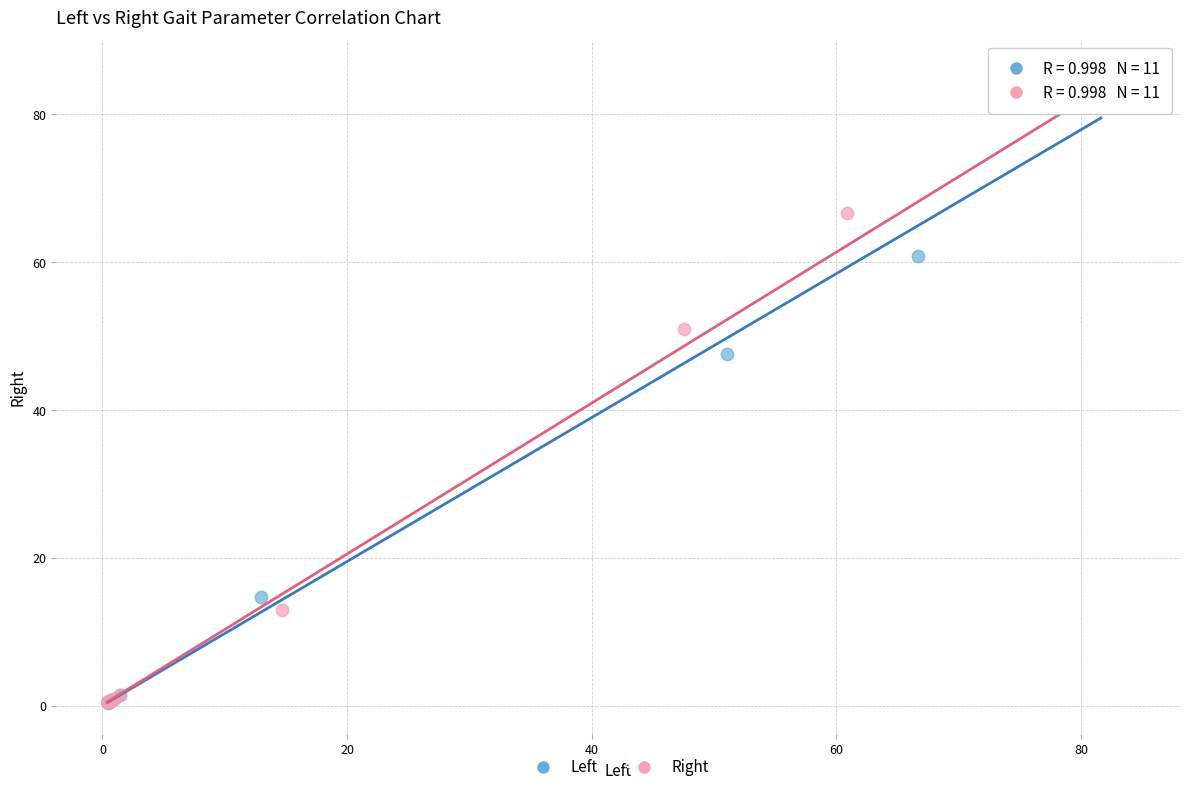

Which series has the largest Y range (max minus min)?

Left